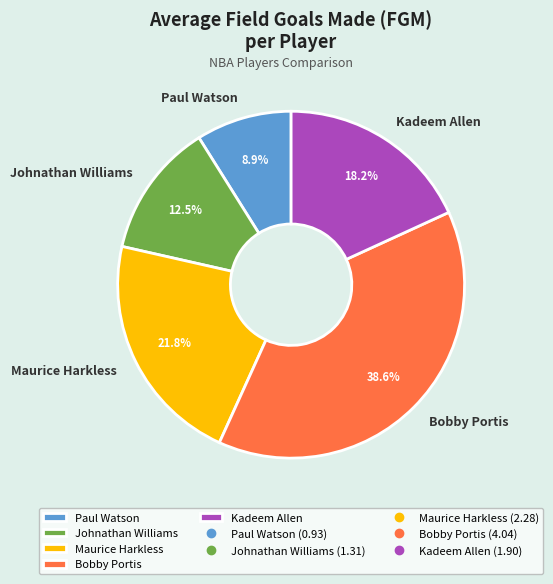

To the nearest percent, what is the difference between the Bobby Portis and Kadeem Allen slice percentages?

20%